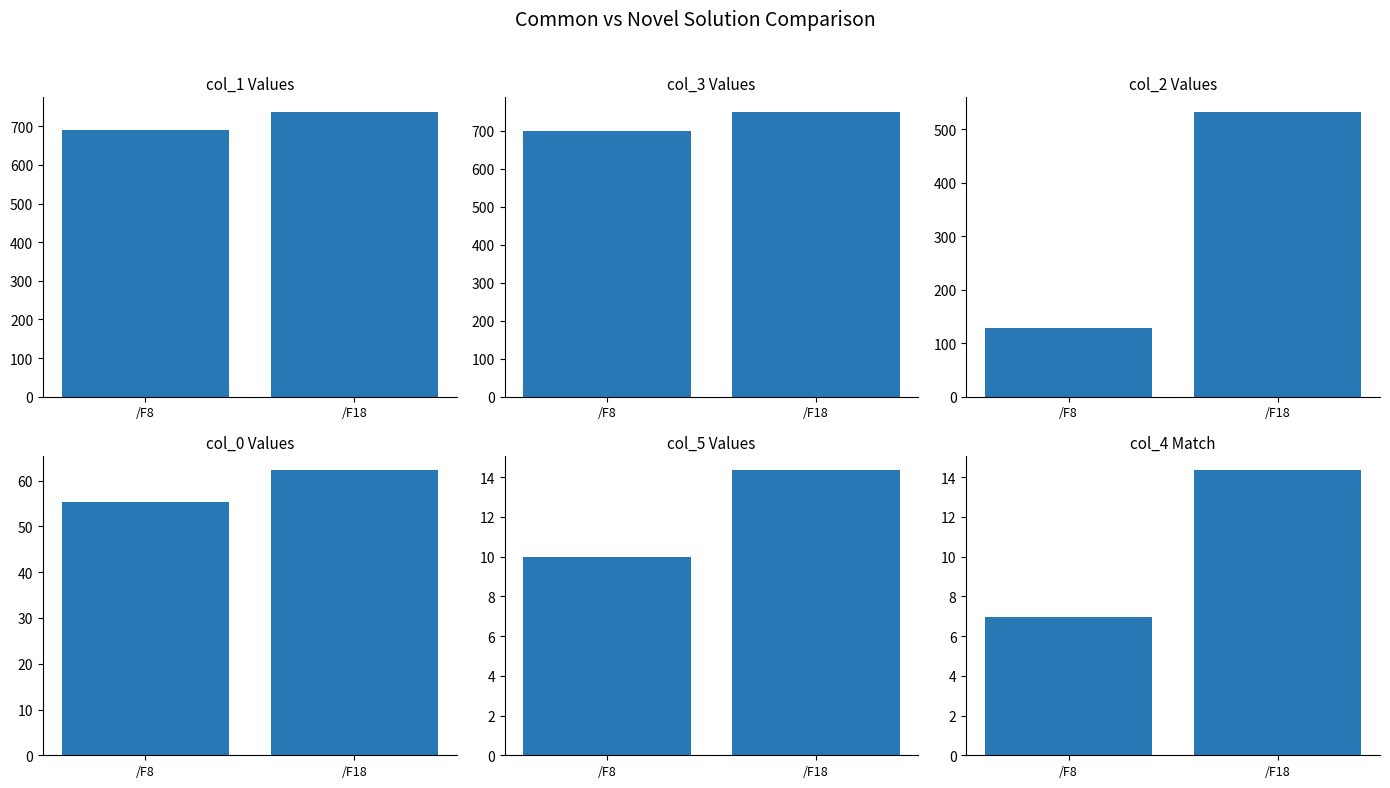

The value of col_1 Values at /F18 is 1260.7. True or false?

False